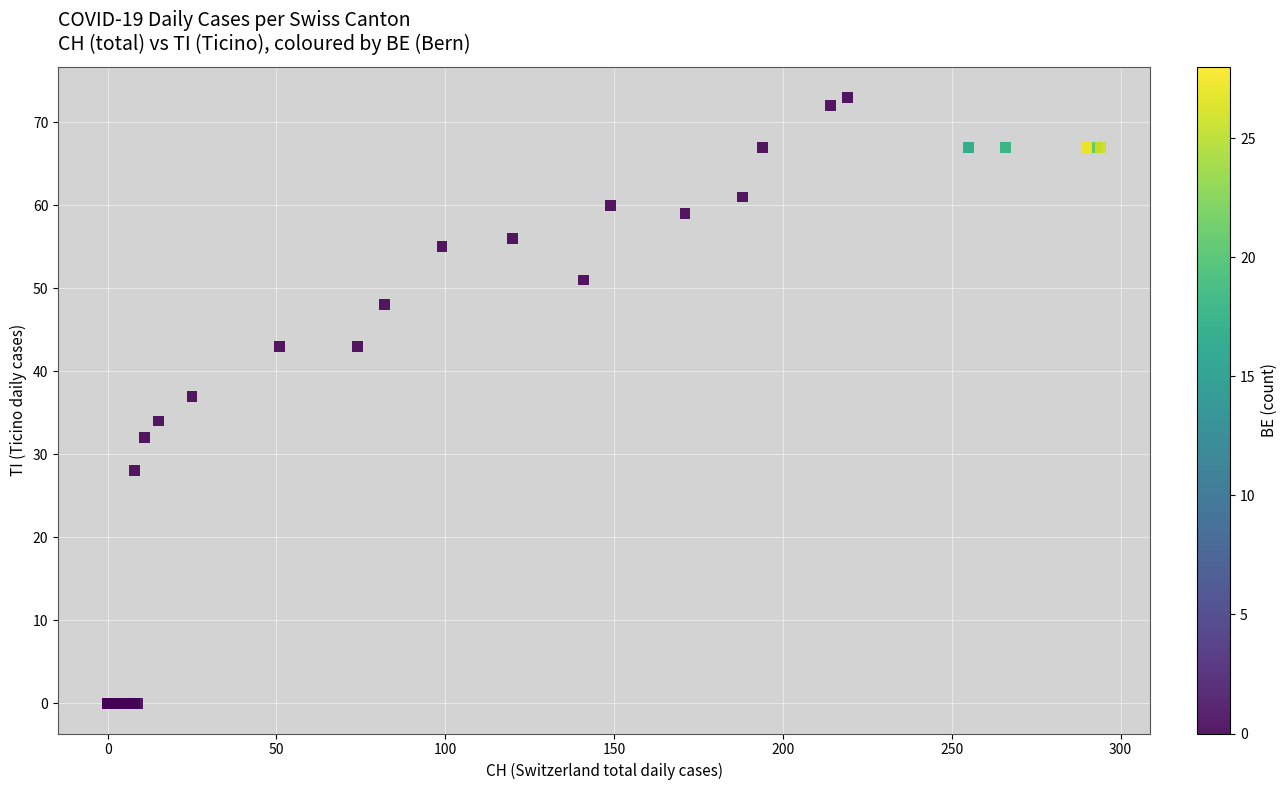

What Y value in the scatter plot is closest to 36?

37